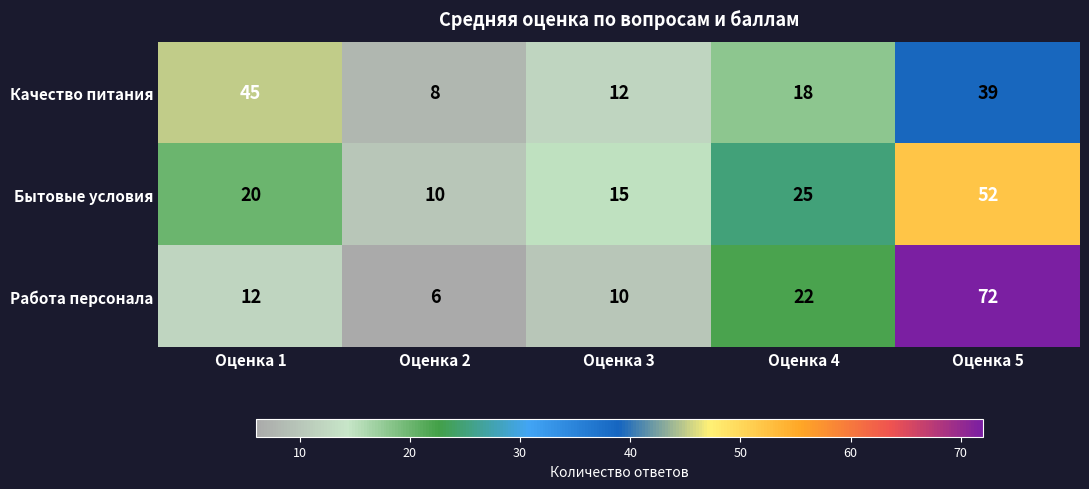

Reading left to right, what are all the values shown in this chart?

Качество питания: 45	8	12	18	39
Бытовые условия: 20	10	15	25	52
Работа персонала: 12	6	10	22	72